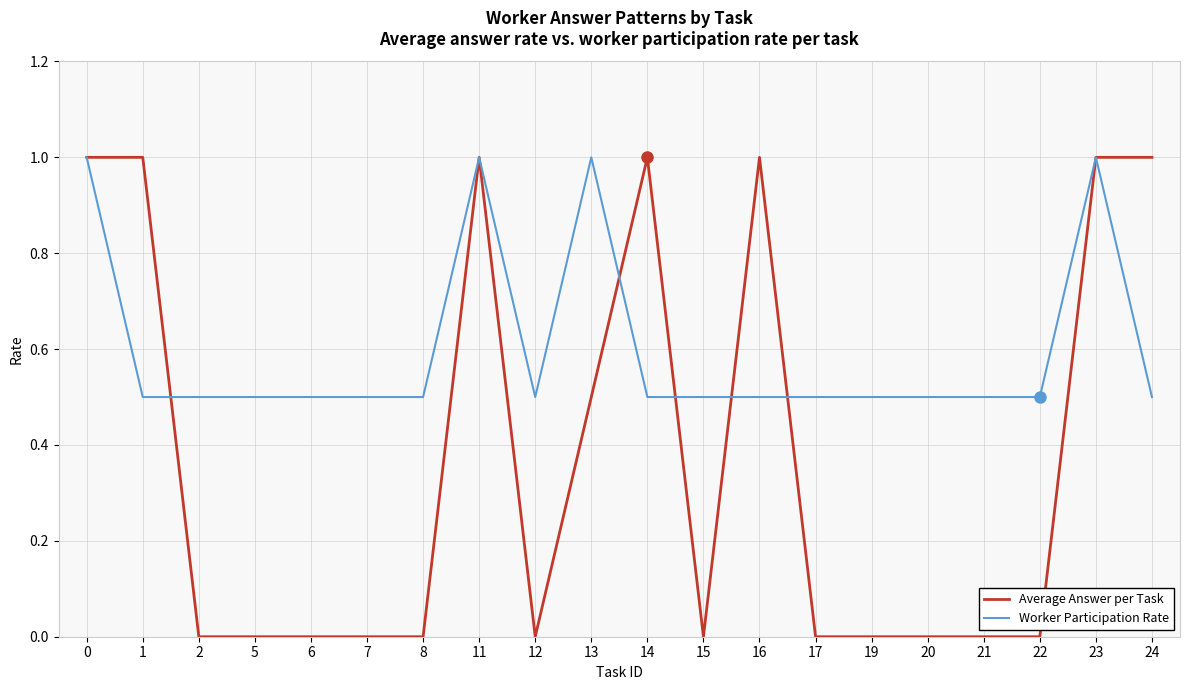

Which series has the widest spread of values?

Average Answer per Task